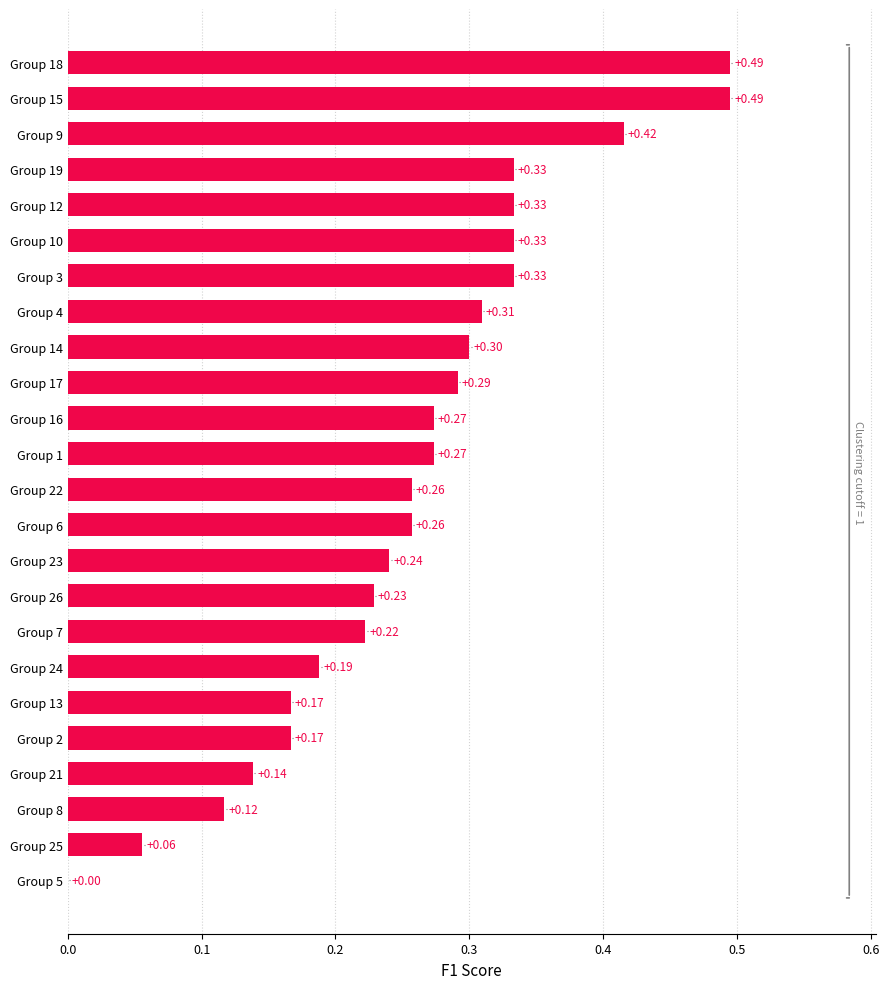

How many values are above zero?

23